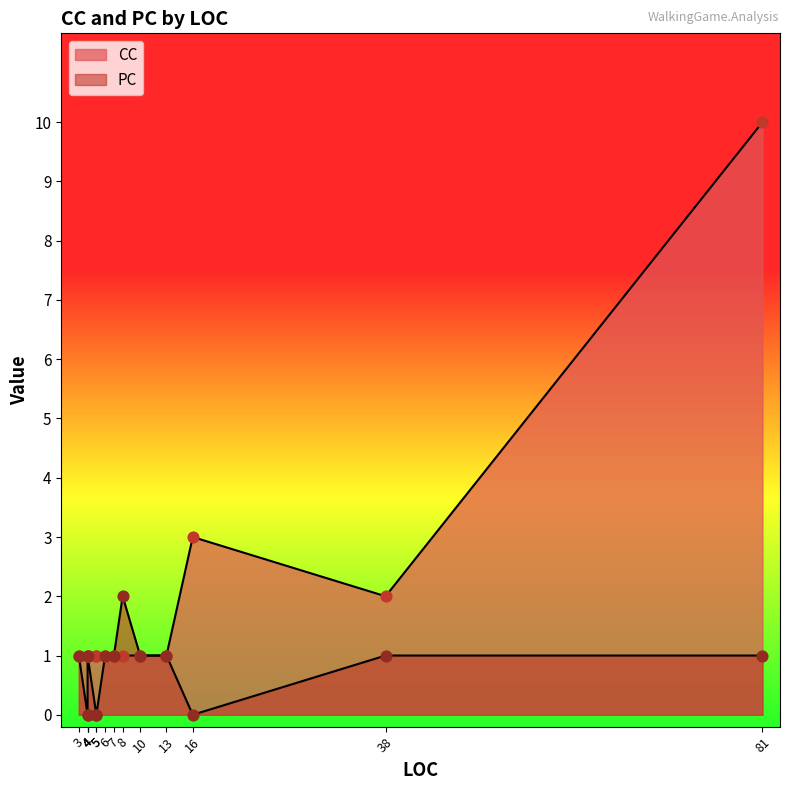

Which series reaches the maximum Y coordinate?

CC